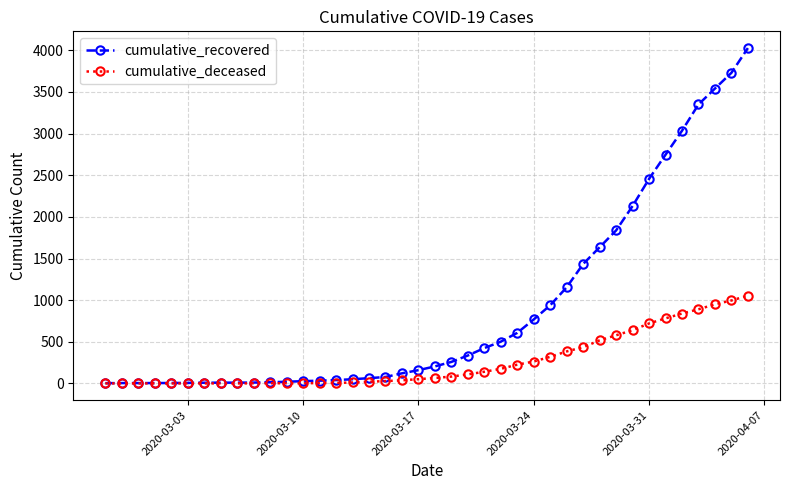

What is the greatest value displayed?

4027